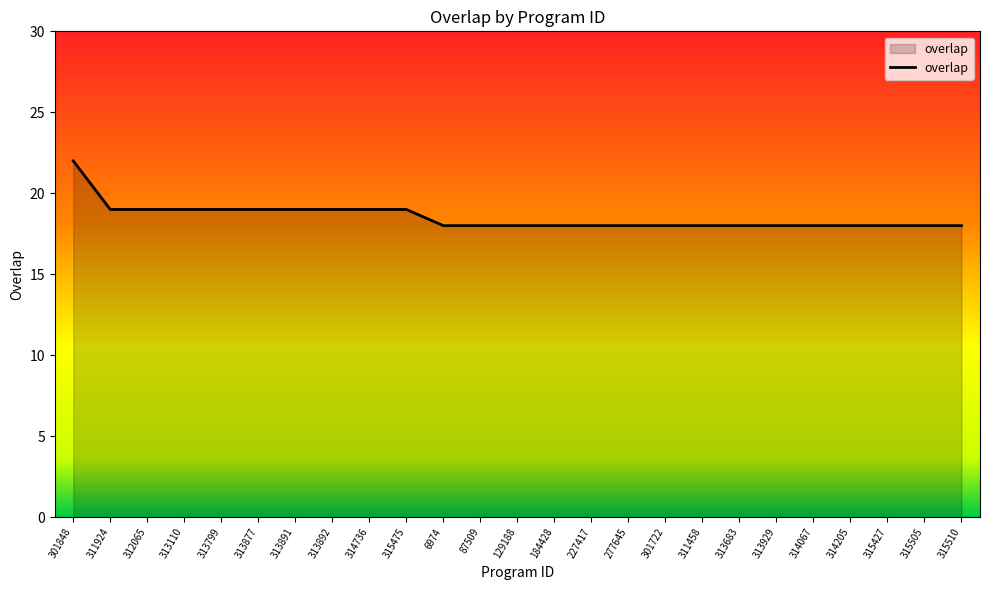

Does the chart display data point markers on the line(s)?

No